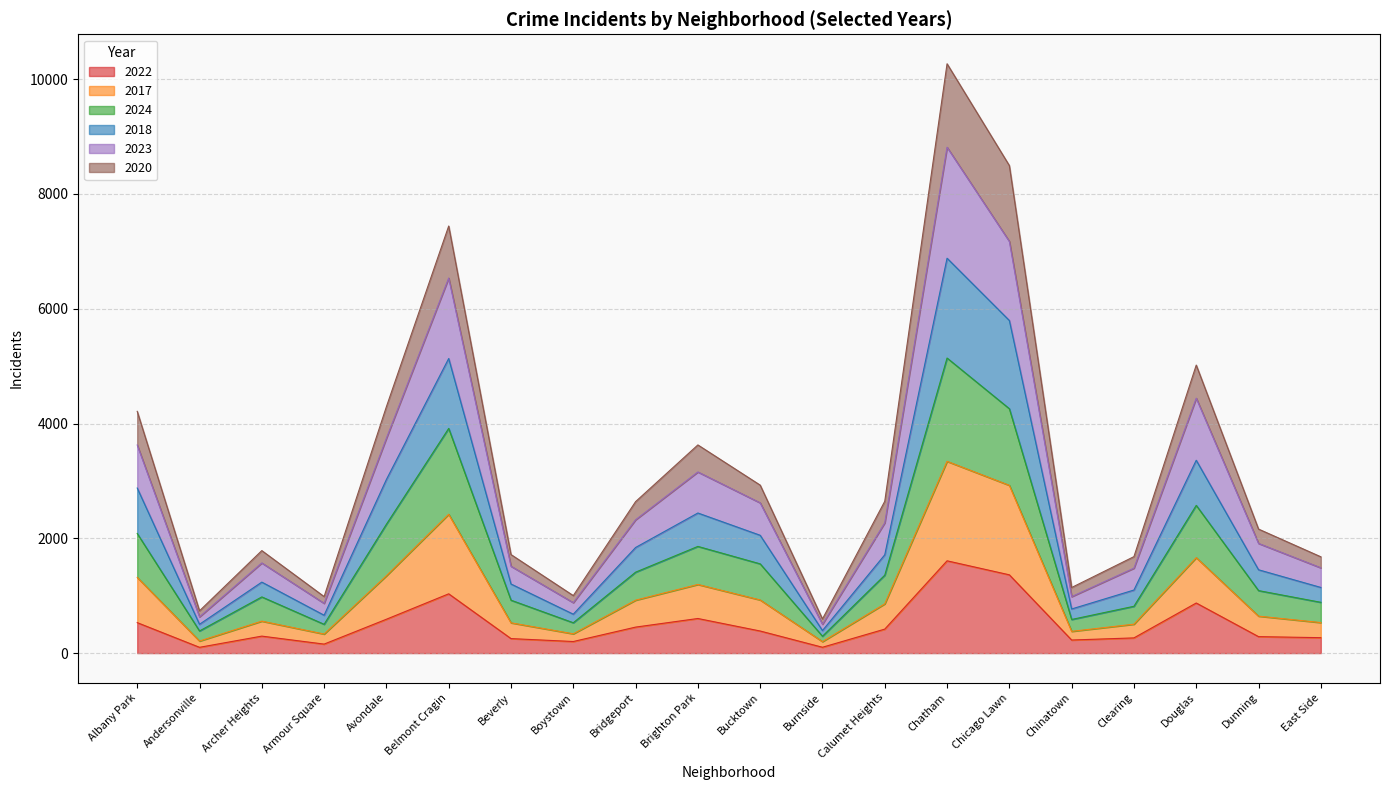

True or false: 2023 has more than 2 points higher than both neighbors.

True